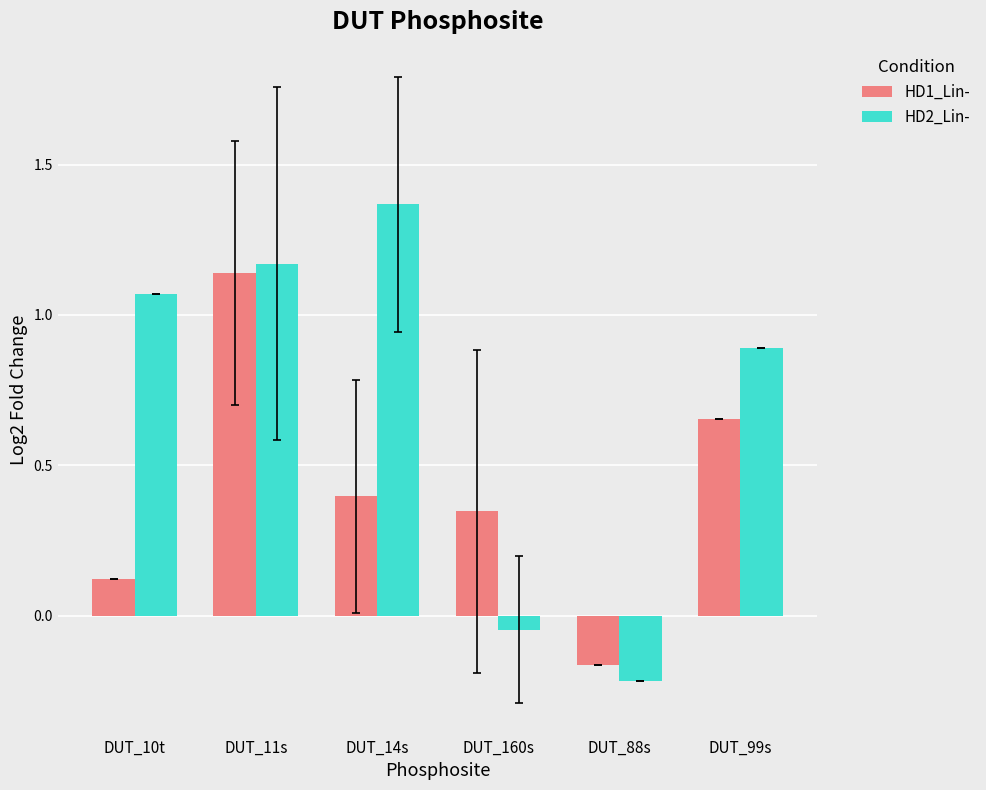

How many data points in HD1_Lin- are less than 0?

1